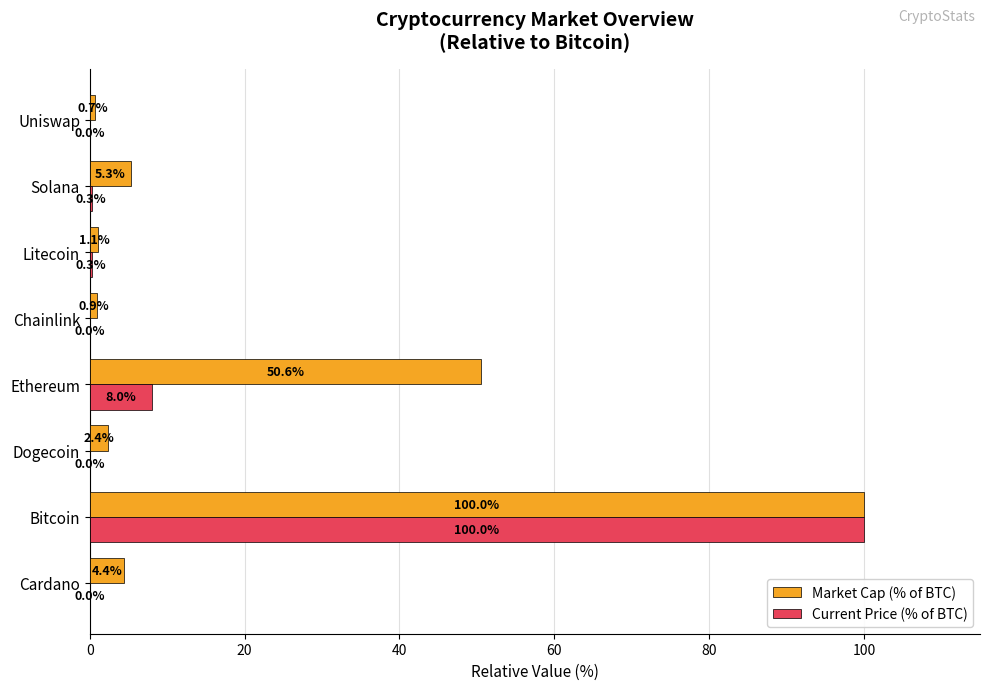

How many data points does each series have?

8